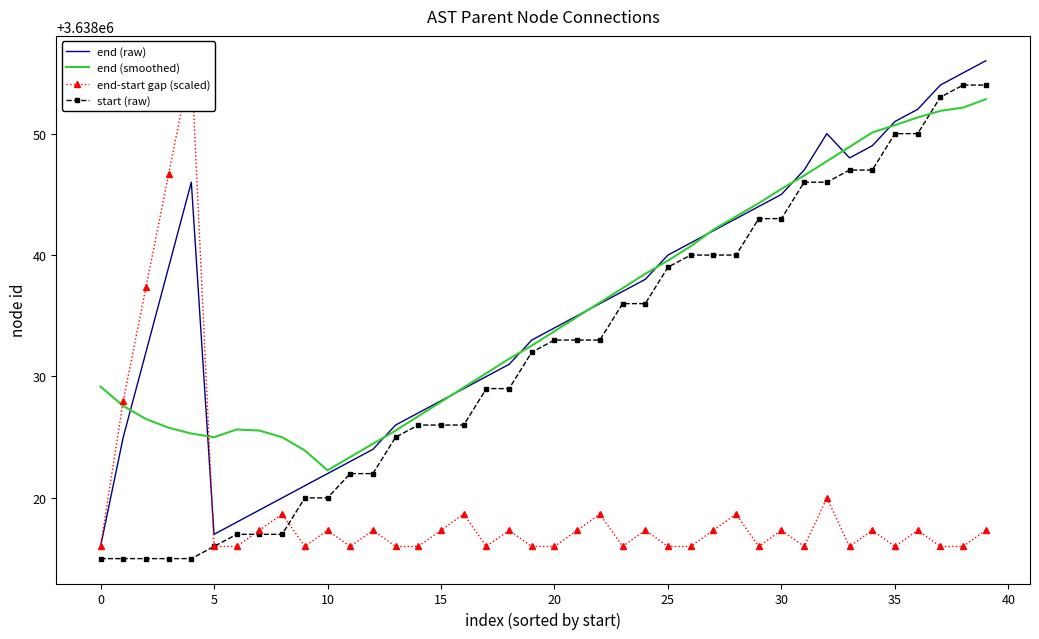

How many values in the end (raw) series exceed 3638036?

19